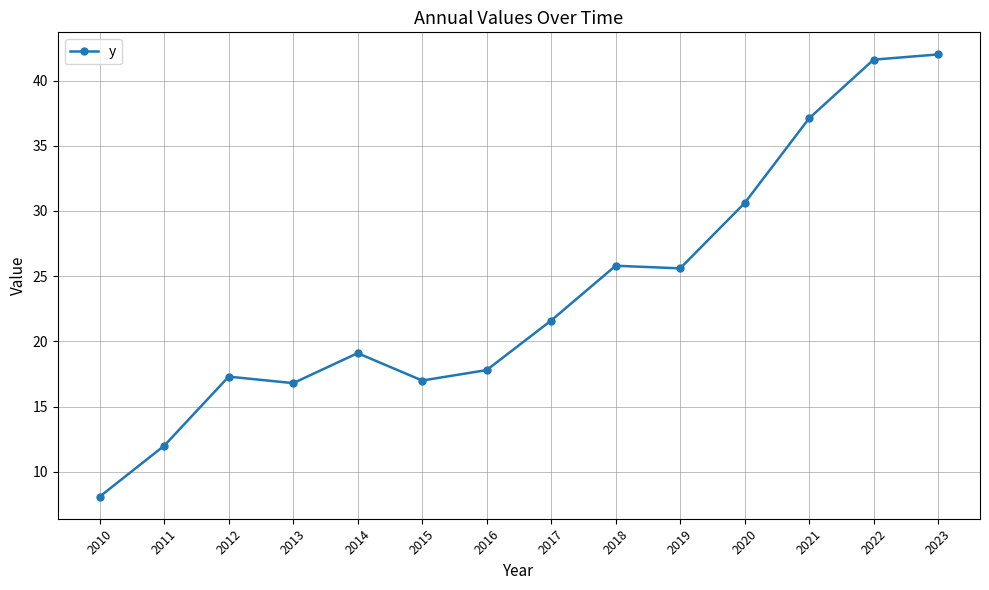

What is the difference between the second highest and second lowest values?

29.6